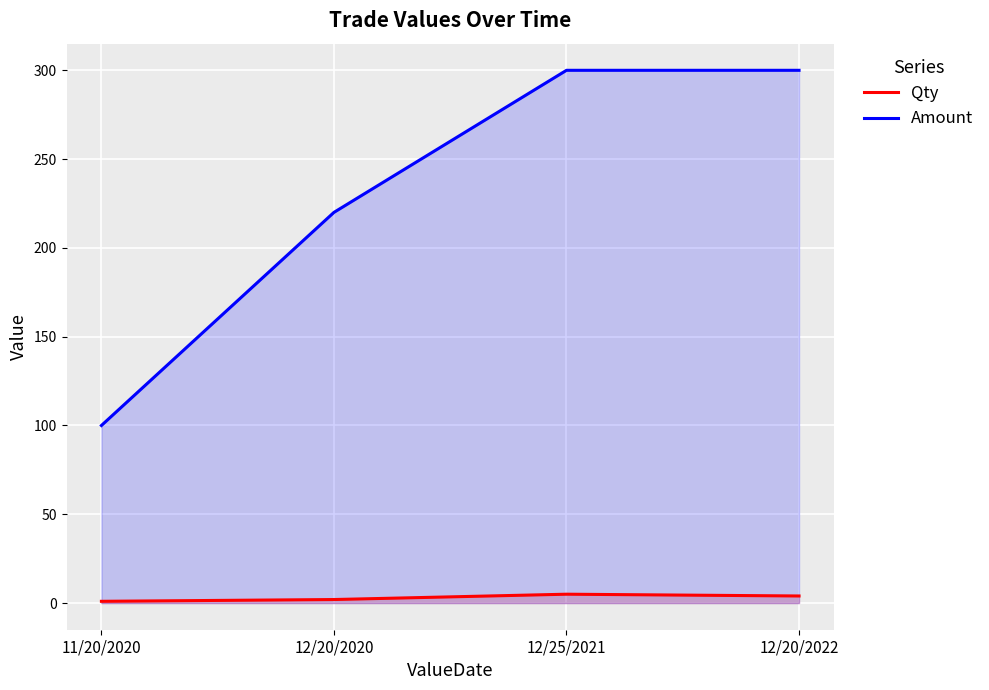

List the series in order of their peak value, lowest first.

Qty, Amount